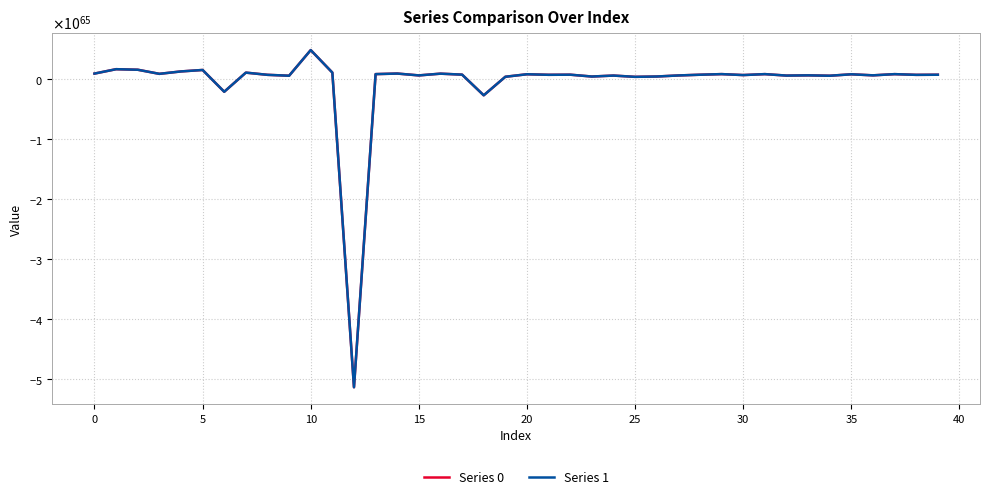

At which label is Series 0 closest to -232743573490139702891025950387977948094814802354541613848553586688?

18